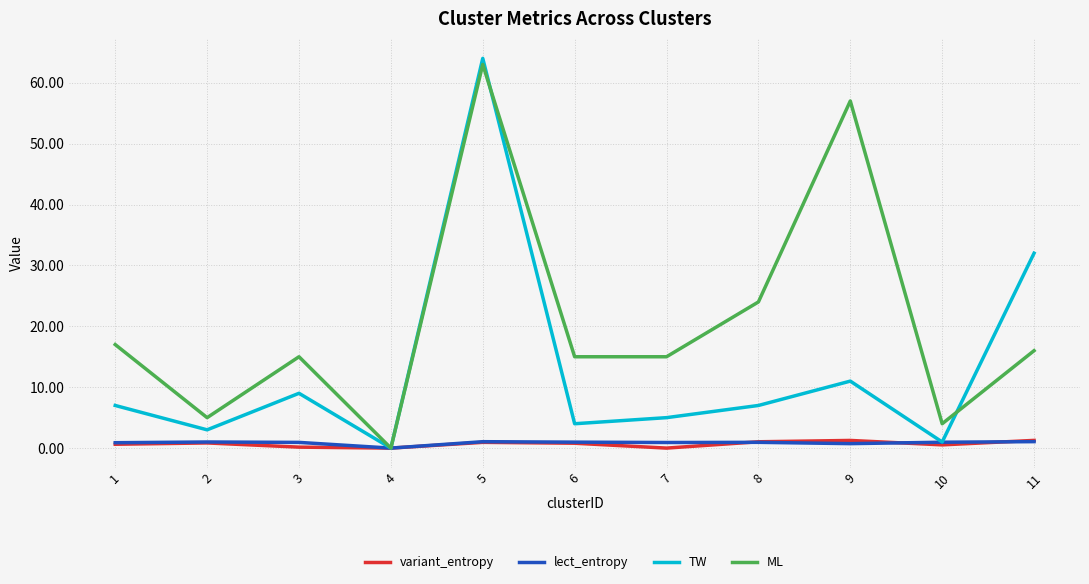

Which series has the widest spread of values?

TW